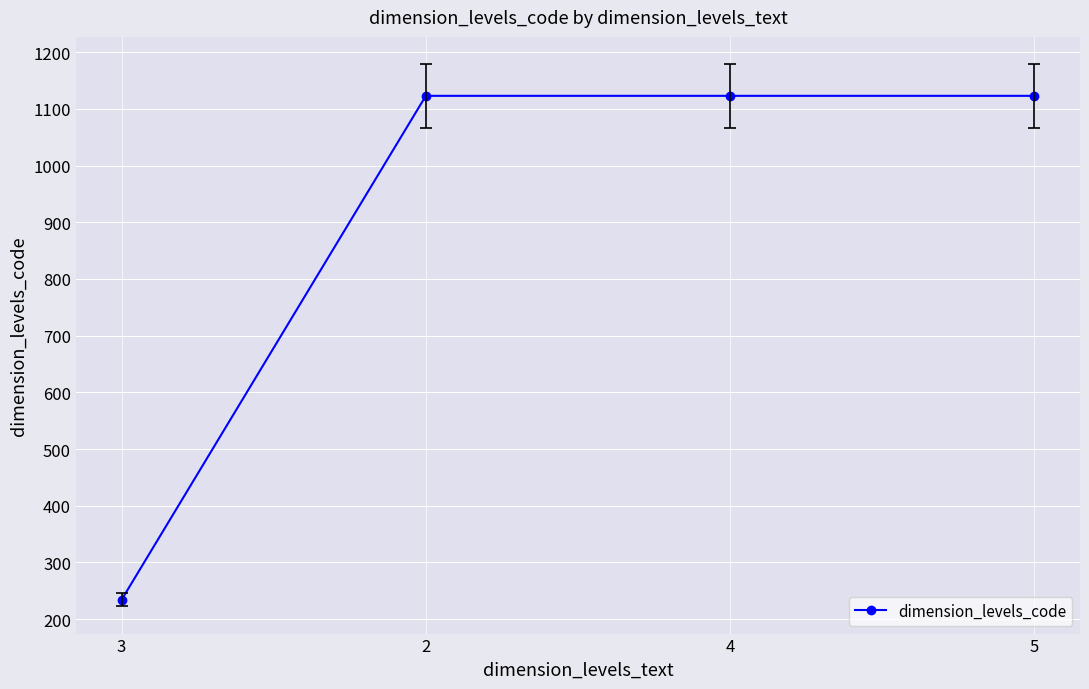

What is the approximate value at 5?

1123